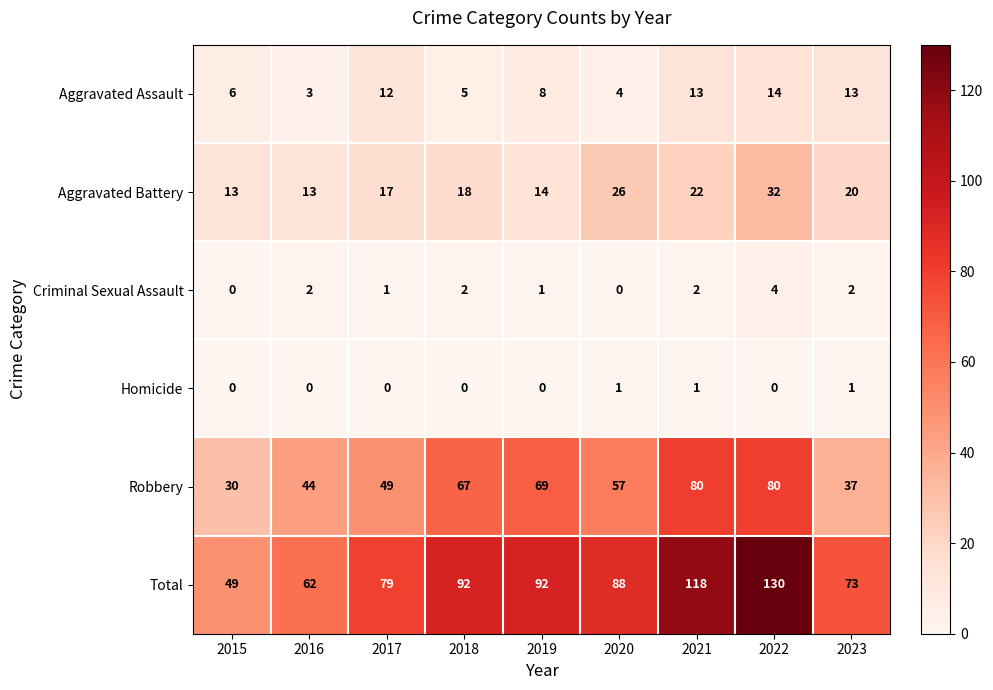

What is the sum of all Aggravated Battery values?

175